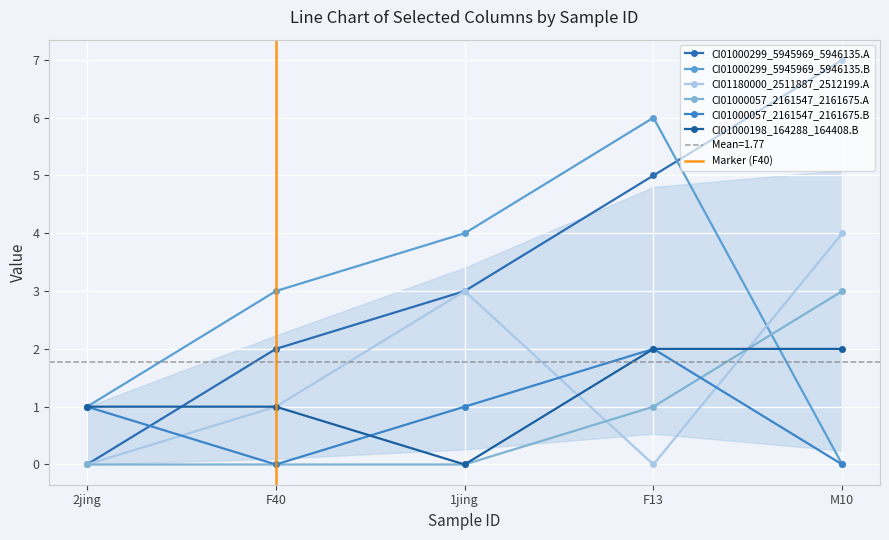

What are all the series names shown in the legend?

CI01000299_5945969_5946135.A, CI01000299_5945969_5946135.B, CI01180000_2511887_2512199.A, CI01000057_2161547_2161675.A, CI01000057_2161547_2161675.B, CI01000198_164288_164408.B